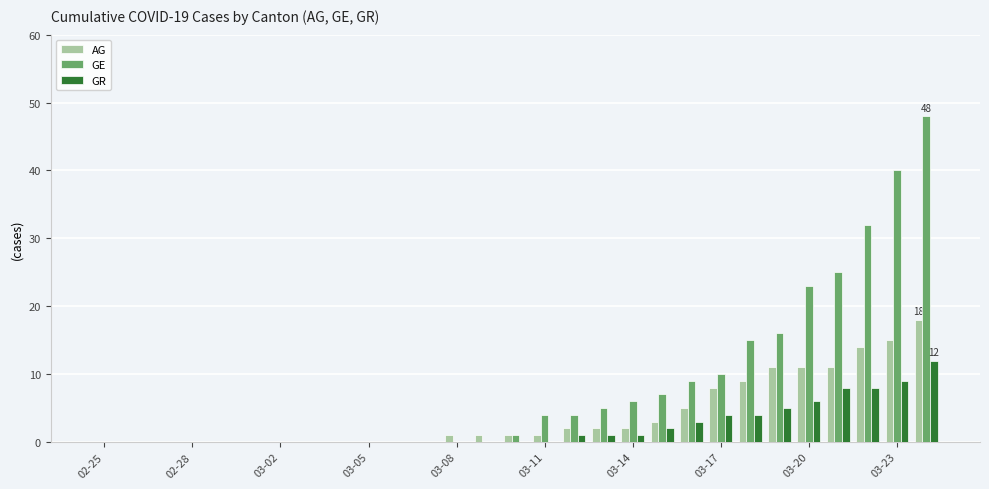

Which series has the largest total across all categories?

GE